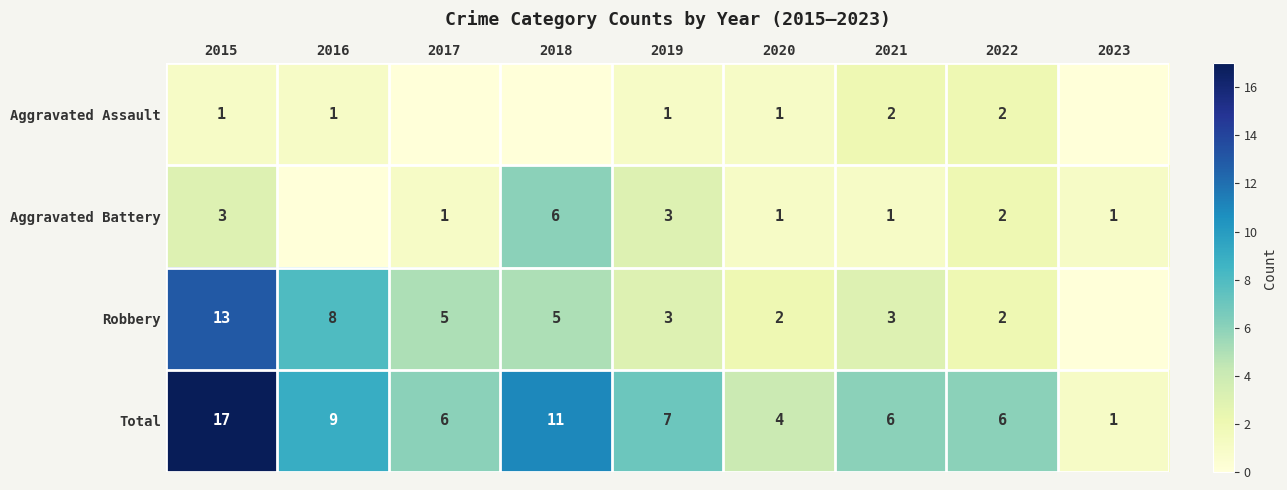

At which label is Total closest to 9?

2016